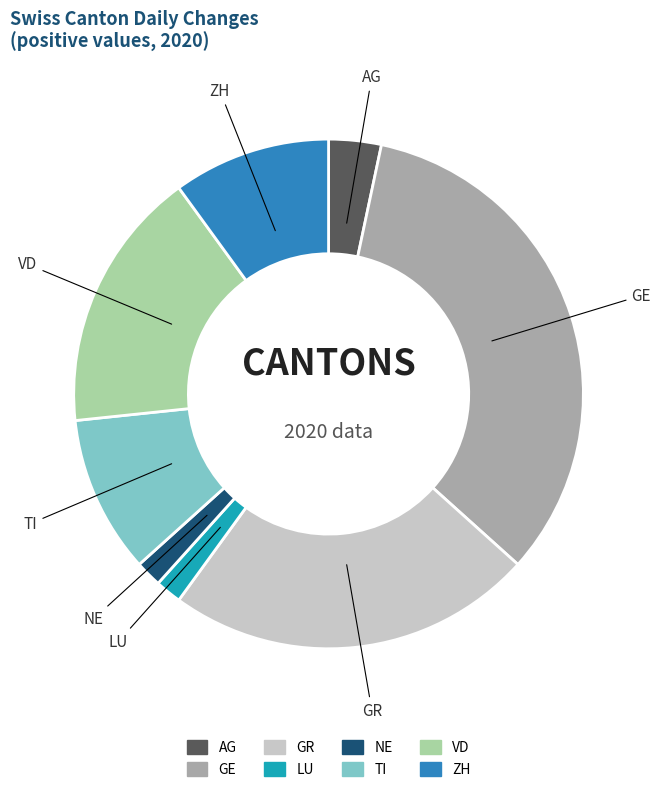

How many slices are in this pie chart?

8